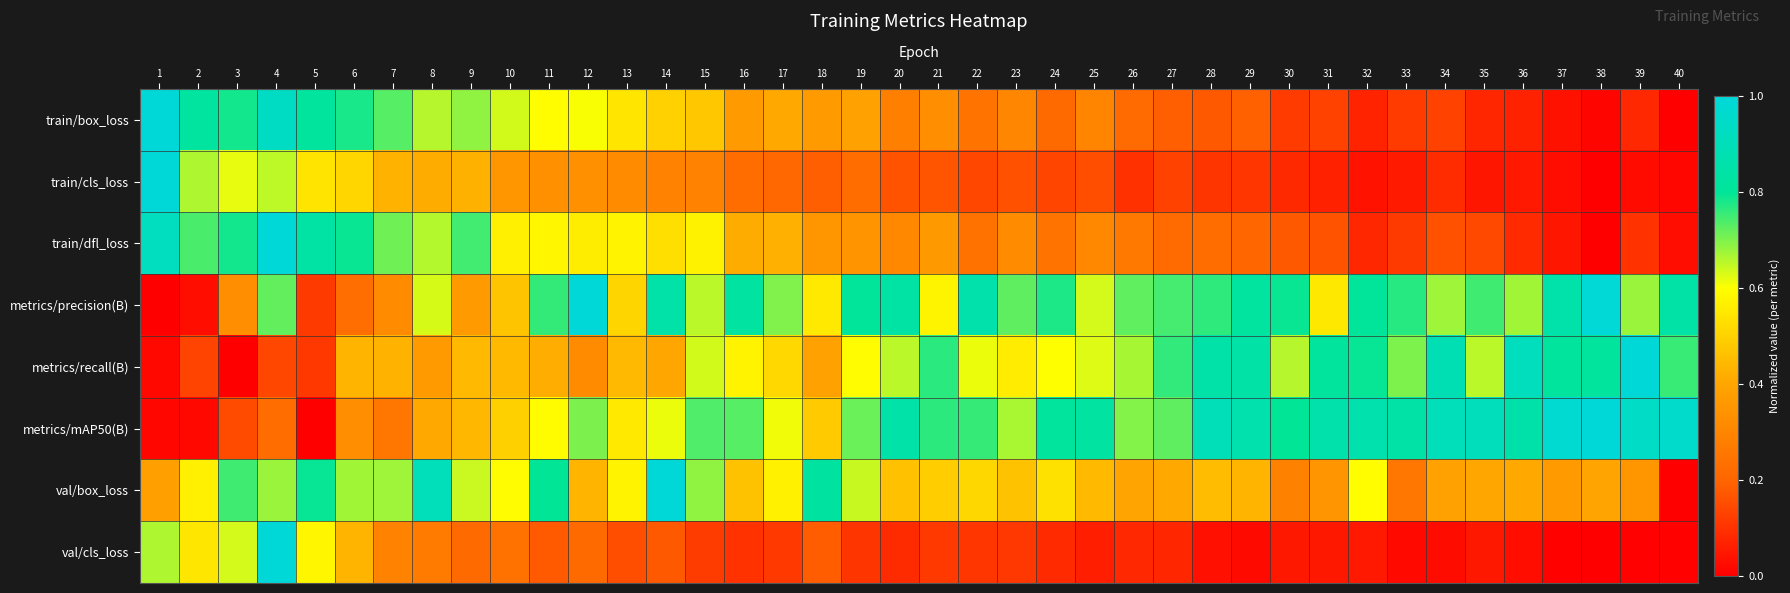

Reading right to left, extract all data points from this chart.

train/box_loss: 40=0.0	39=0.1	38=0.0	37=0.0	36=0.1	35=0.1	34=0.1	33=0.1	32=0.1	31=0.1	30=0.1	29=0.2	28=0.2	27=0.2	26=0.2	25=0.3	24=0.2	23=0.3	22=0.2	21=0.3	20=0.3	19=0.4	18=0.4	17=0.4	16=0.4	15=0.5	14=0.5	13=0.5	12=0.6	11=0.6	10=0.6	9=0.7	8=0.7	7=0.7	6=0.8	5=0.8	4=0.9	3=0.8	2=0.8	1=1.0
train/cls_loss: 40=0.0	39=0.0	38=0.0	37=0.0	36=0.1	35=0.0	34=0.1	33=0.1	32=0.0	31=0.1	30=0.1	29=0.1	28=0.1	27=0.1	26=0.1	25=0.2	24=0.1	23=0.2	22=0.1	21=0.2	20=0.2	19=0.2	18=0.2	17=0.2	16=0.2	15=0.3	14=0.3	13=0.3	12=0.3	11=0.3	10=0.4	9=0.4	8=0.4	7=0.4	6=0.5	5=0.5	4=0.7	3=0.6	2=0.7	1=1.0
train/dfl_loss: 40=0.0	39=0.1	38=0.0	37=0.0	36=0.1	35=0.1	34=0.2	33=0.1	32=0.1	31=0.2	30=0.2	29=0.2	28=0.2	27=0.2	26=0.3	25=0.3	24=0.2	23=0.3	22=0.2	21=0.4	20=0.3	19=0.3	18=0.4	17=0.4	16=0.4	15=0.6	14=0.5	13=0.6	12=0.6	11=0.6	10=0.6	9=0.7	8=0.7	7=0.7	6=0.8	5=0.8	4=1.0	3=0.8	2=0.7	1=0.9
metrics/precision(B): 40=0.8	39=0.7	38=1.0	37=0.9	36=0.7	35=0.7	34=0.7	33=0.8	32=0.8	31=0.6	30=0.8	29=0.8	28=0.8	27=0.7	26=0.7	25=0.6	24=0.8	23=0.7	22=0.9	21=0.6	20=0.8	19=0.8	18=0.6	17=0.7	16=0.8	15=0.7	14=0.8	13=0.5	12=1.0	11=0.8	10=0.5	9=0.4	8=0.6	7=0.3	6=0.2	5=0.1	4=0.7	3=0.3	2=0.0	1=0.0
metrics/recall(B): 40=0.8	39=1.0	38=0.8	37=0.8	36=0.9	35=0.7	34=0.9	33=0.7	32=0.8	31=0.8	30=0.7	29=0.8	28=0.8	27=0.8	26=0.7	25=0.6	24=0.6	23=0.6	22=0.6	21=0.8	20=0.7	19=0.6	18=0.4	17=0.5	16=0.6	15=0.6	14=0.4	13=0.4	12=0.3	11=0.4	10=0.4	9=0.4	8=0.4	7=0.4	6=0.4	5=0.1	4=0.1	3=0.0	2=0.1	1=0.0
metrics/mAP50(B): 40=1.0	39=0.9	38=1.0	37=1.0	36=0.9	35=0.9	34=0.9	33=0.8	32=0.9	31=0.9	30=0.8	29=0.9	28=0.9	27=0.7	26=0.7	25=0.8	24=0.8	23=0.7	22=0.8	21=0.8	20=0.8	19=0.7	18=0.5	17=0.6	16=0.7	15=0.7	14=0.6	13=0.6	12=0.7	11=0.6	10=0.5	9=0.4	8=0.4	7=0.3	6=0.3	5=0.0	4=0.2	3=0.1	2=0.0	1=0.0
val/box_loss: 40=0.0	39=0.4	38=0.4	37=0.4	36=0.4	35=0.4	34=0.4	33=0.3	32=0.6	31=0.3	30=0.3	29=0.4	28=0.5	27=0.4	26=0.4	25=0.4	24=0.5	23=0.5	22=0.5	21=0.5	20=0.5	19=0.6	18=0.8	17=0.6	16=0.5	15=0.7	14=1.0	13=0.6	12=0.4	11=0.8	10=0.6	9=0.6	8=0.9	7=0.7	6=0.7	5=0.8	4=0.7	3=0.7	2=0.6	1=0.4
val/cls_loss: 40=0.0	39=0.0	38=0.0	37=0.0	36=0.0	35=0.0	34=0.0	33=0.0	32=0.1	31=0.1	30=0.0	29=0.0	28=0.0	27=0.1	26=0.1	25=0.1	24=0.1	23=0.1	22=0.1	21=0.1	20=0.1	19=0.1	18=0.2	17=0.1	16=0.1	15=0.1	14=0.2	13=0.2	12=0.2	11=0.2	10=0.2	9=0.2	8=0.3	7=0.3	6=0.4	5=0.6	4=1.0	3=0.6	2=0.5	1=0.7